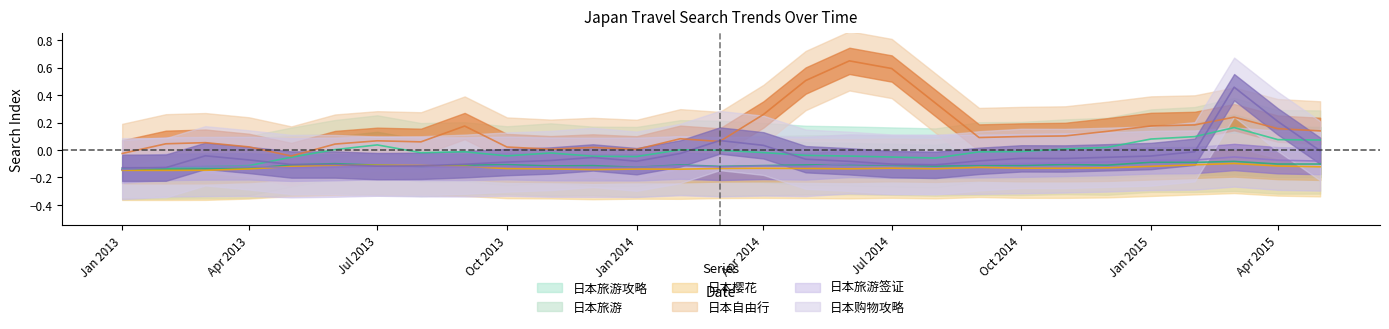

What is the label of the 20th point from the right?

Oct 2013